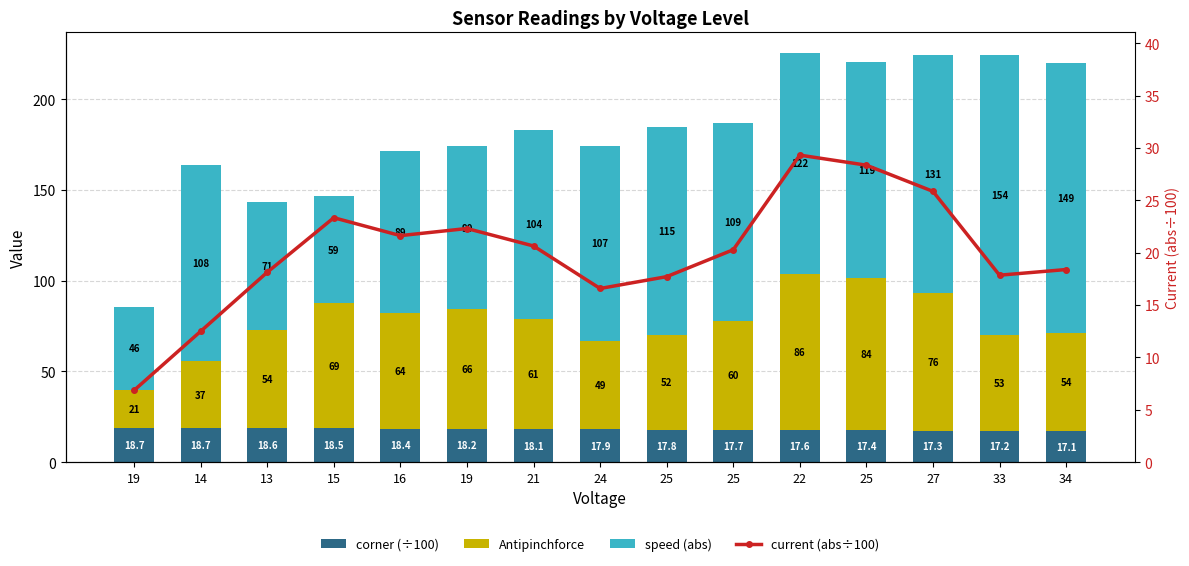

What is the difference between the maximum and minimum values in the Antipinchforce series?

65.0